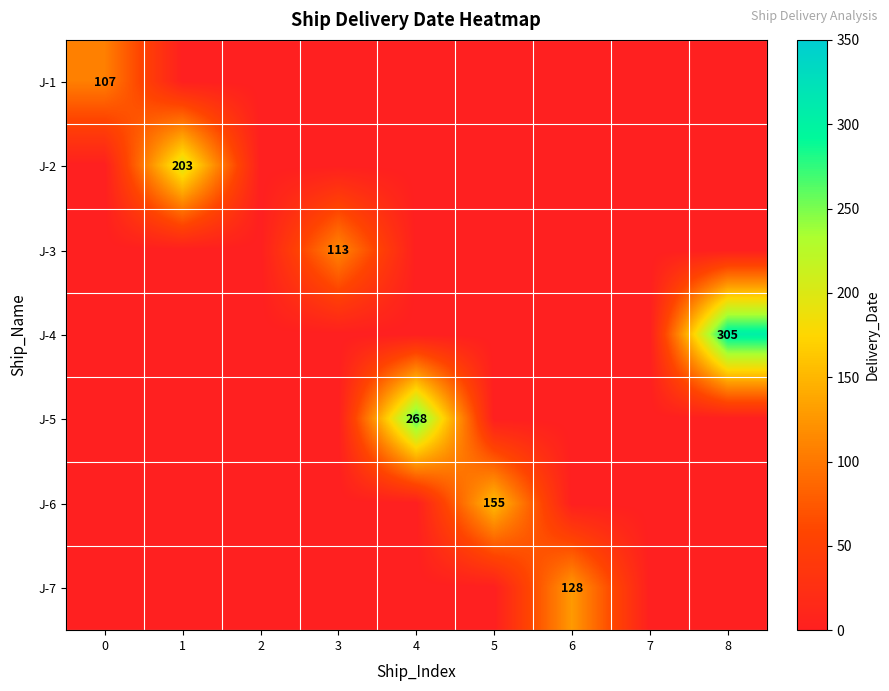

True or false: row_2 has a value of -48 at 2.

False